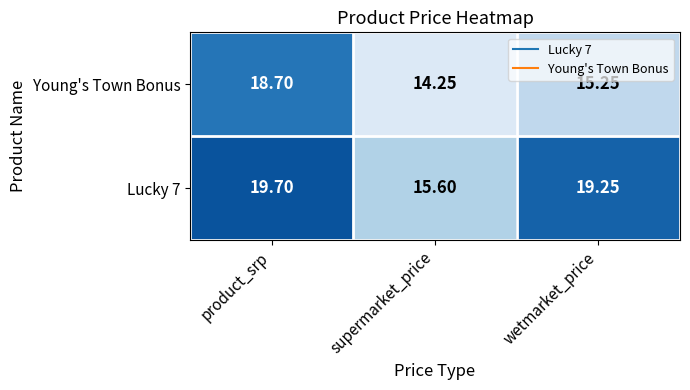

Where is Young's Town Bonus nearest to the value 16?

wetmarket_price